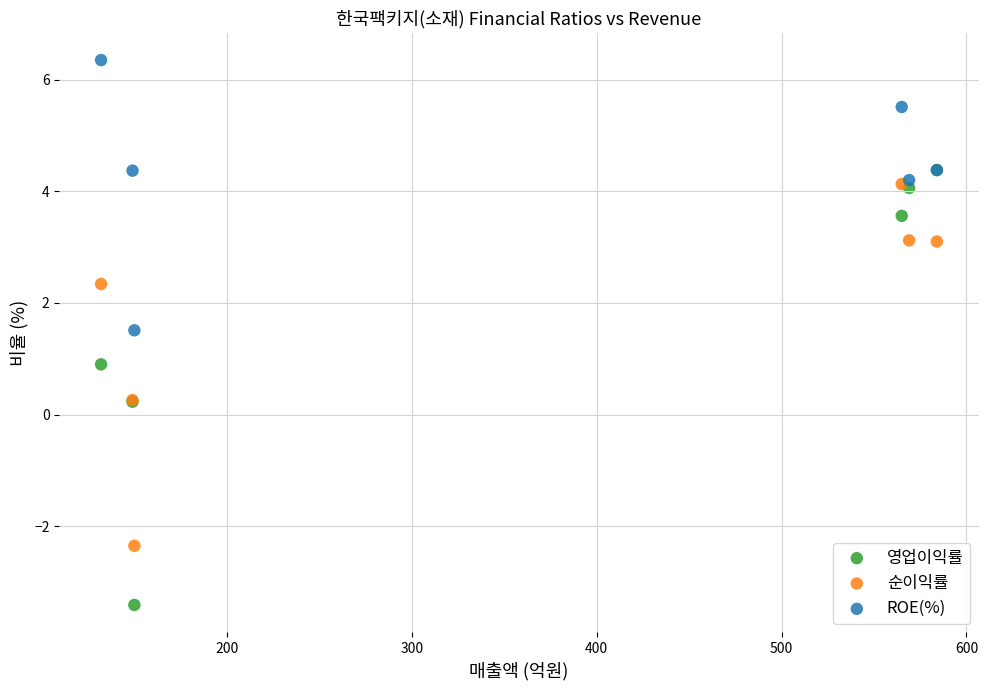

What are all the series names shown in the legend?

영업이익률, 순이익률, ROE(%)